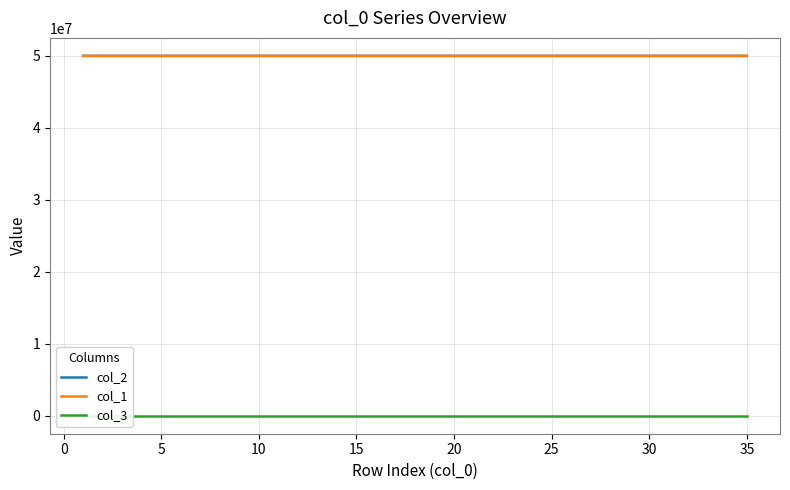

How many intersections are there between col_1 and col_2?

21